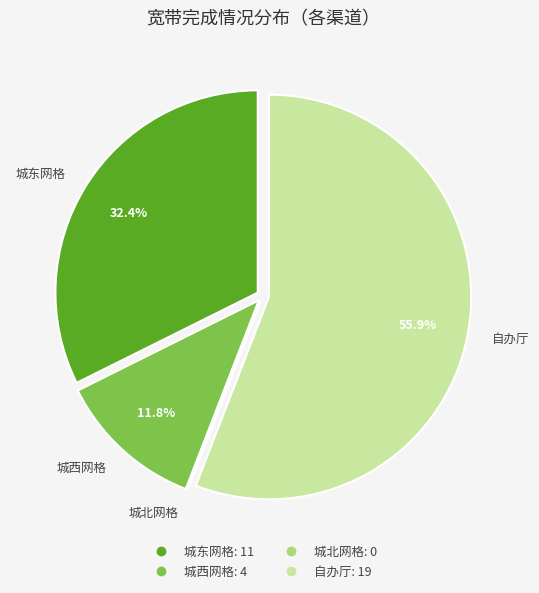

To the nearest percent, what is the combined percentage of 自办厅 and 城东网格?

88%